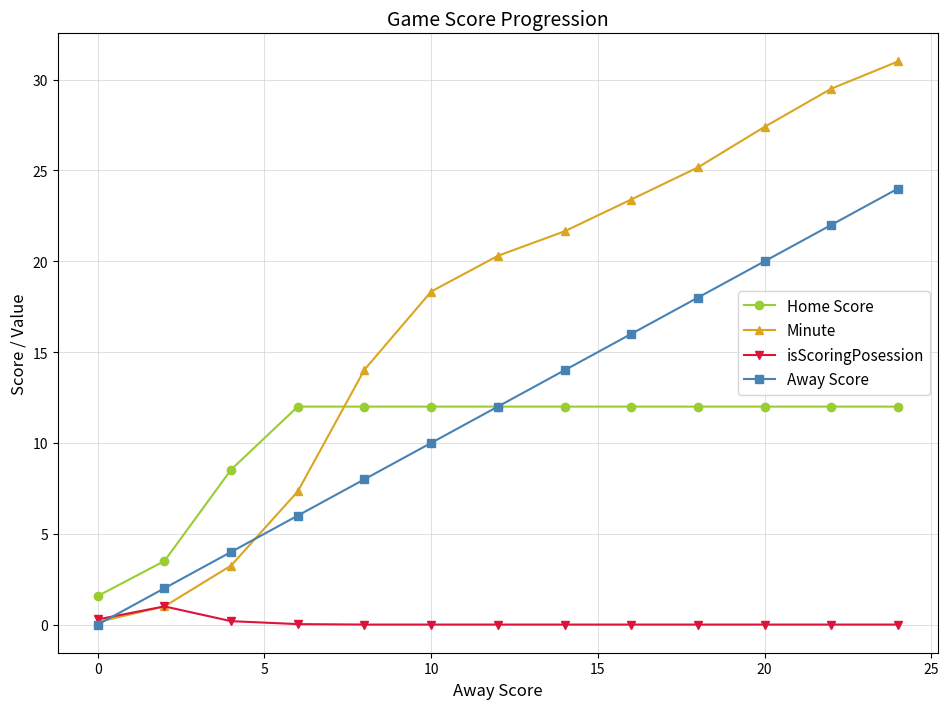

What is the maximum value for Away Score?

24.0